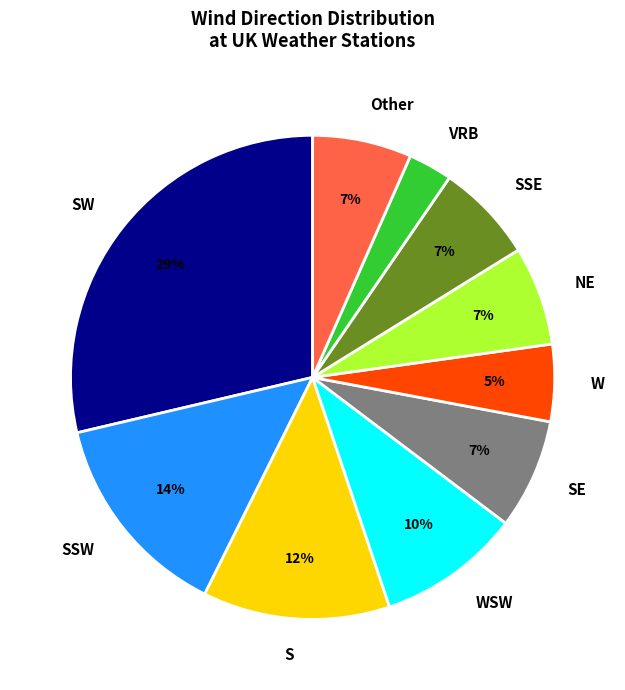

Which has a higher value, SSW or WSW?

SSW